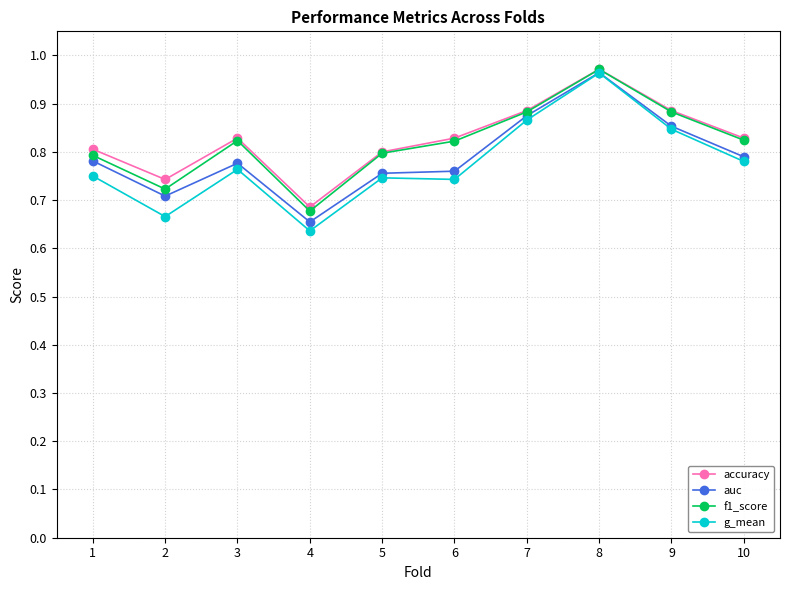

Is the value of auc at 3 greater than the value of g_mean at 7?

No